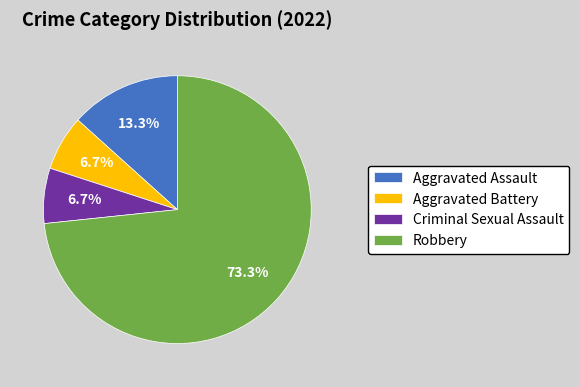

Between Criminal Sexual Assault and Robbery, which is larger?

Robbery